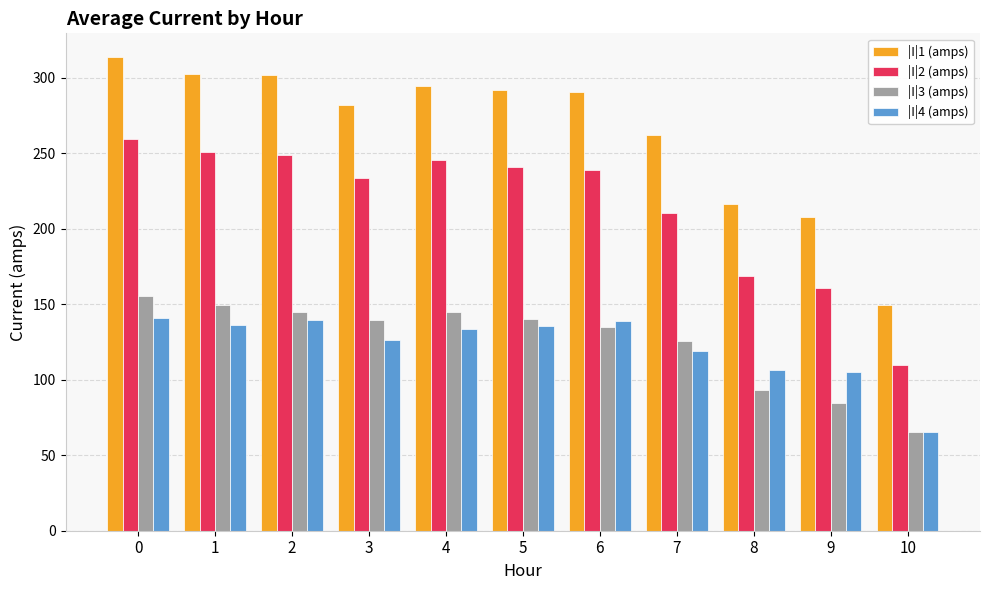

Rank the series by their maximum value, from highest to lowest.

|I|1 (amps), |I|2 (amps), |I|3 (amps), |I|4 (amps)